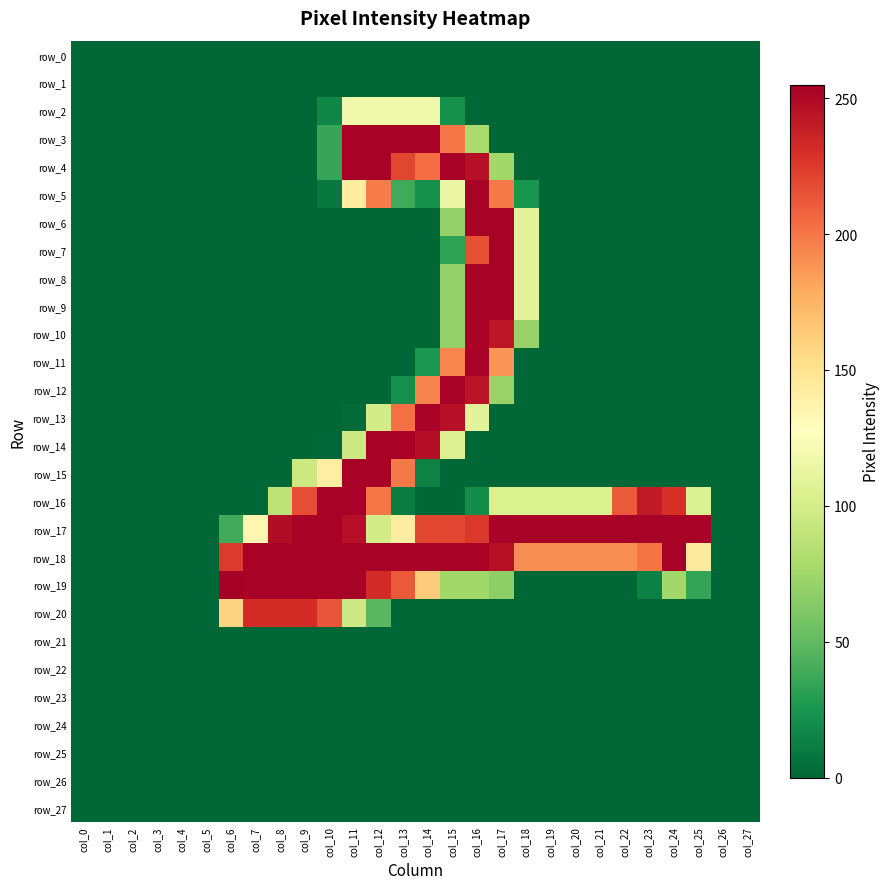

How many values in the row_10 series exceed 0?

4